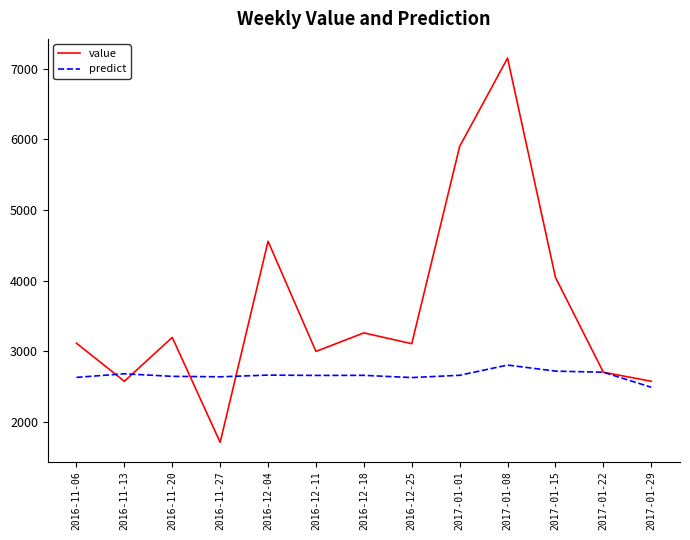

Rank the series by their maximum value, from lowest to highest.

predict, value